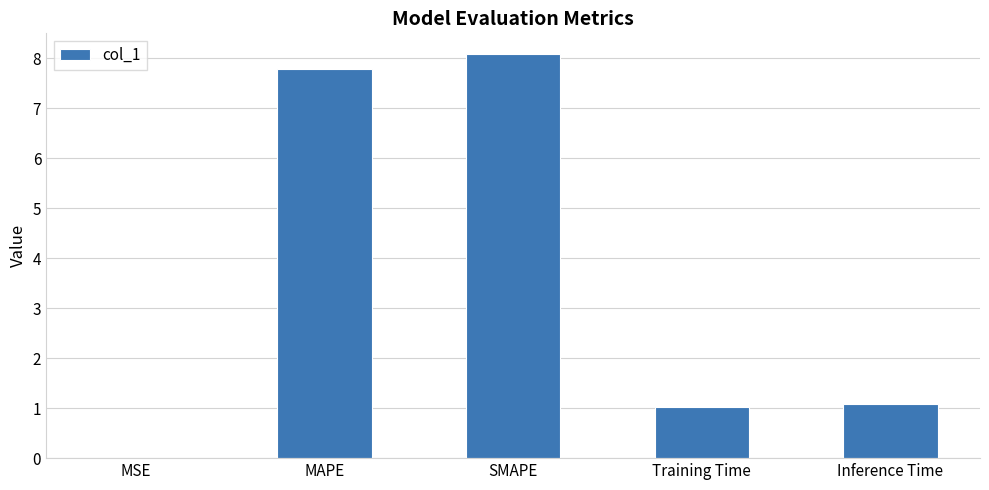

What is the sum of the values at SMAPE and MAPE?

15.9